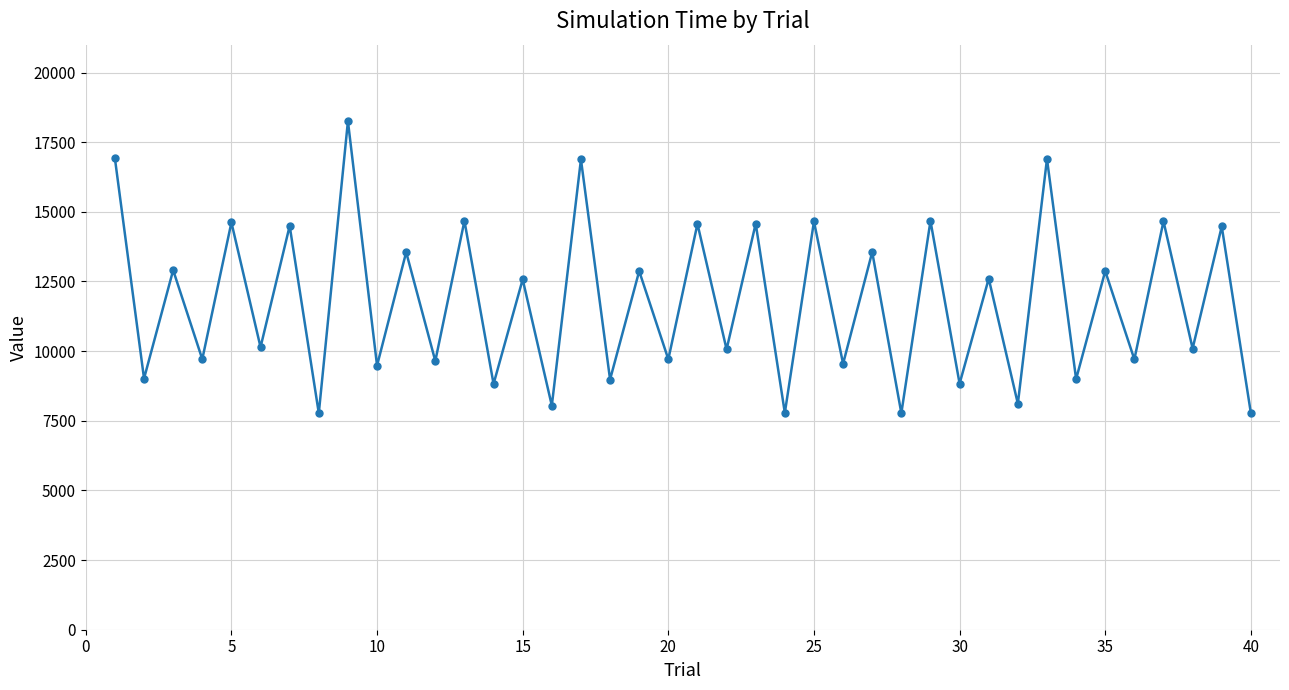

What is the greatest value displayed?

18254